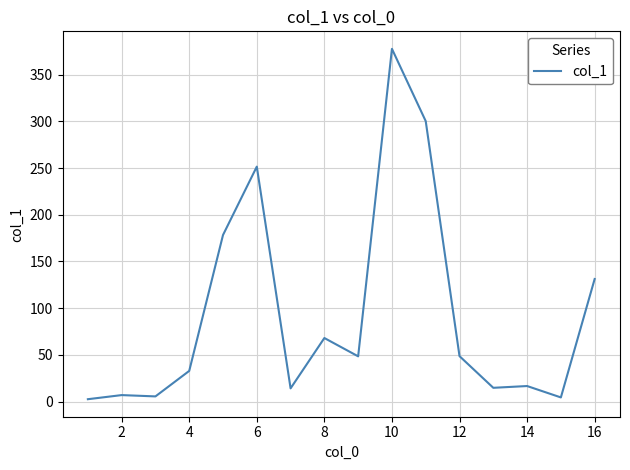

What is the greatest value displayed?

377.6